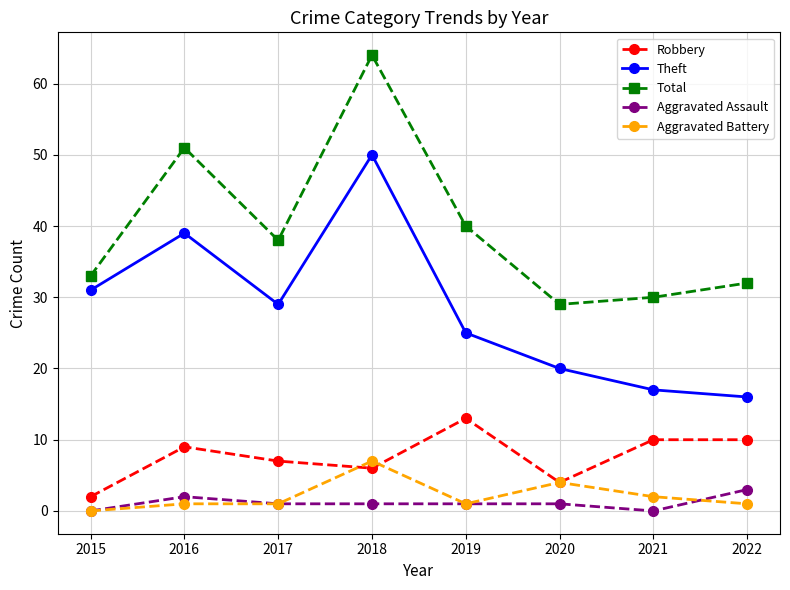

What is the value of the Robbery point at the 2nd from the left?

9